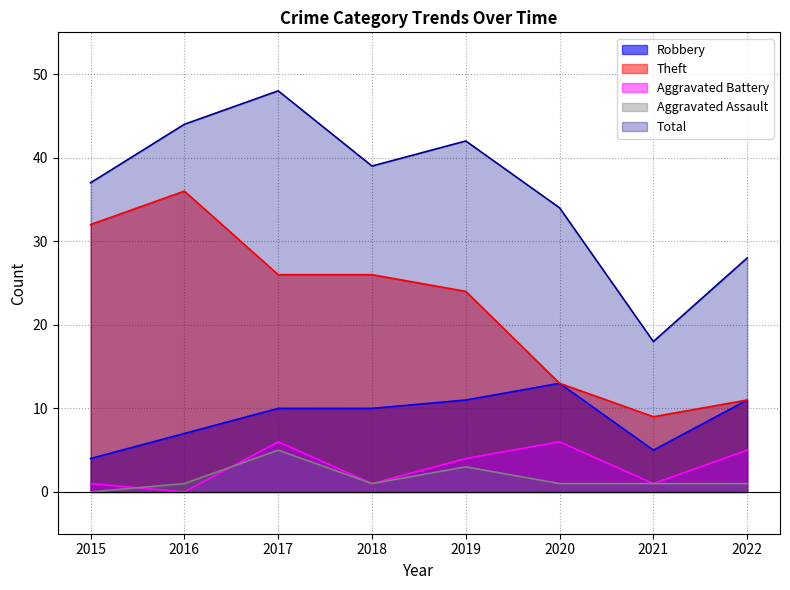

At which label does Total first exceed 39?

2016